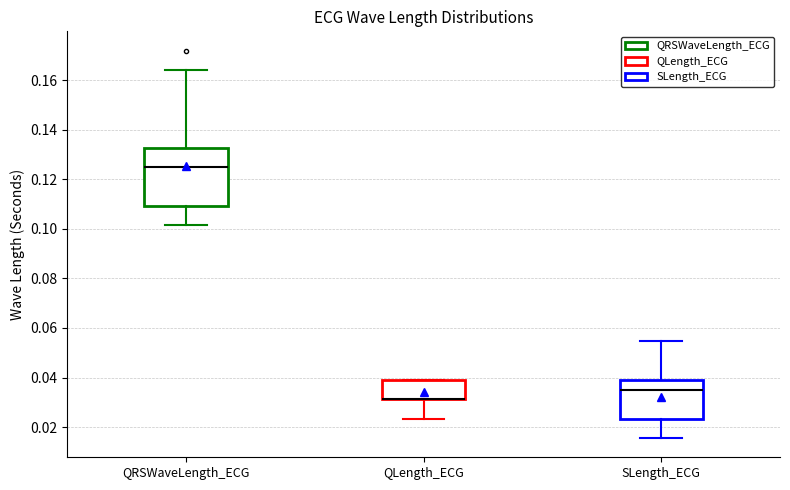

Where is the upper edge of the box for QLength_ECG on the y-axis? The values are not printed on the chart, so give them approximately, as read against the axis.

0.040